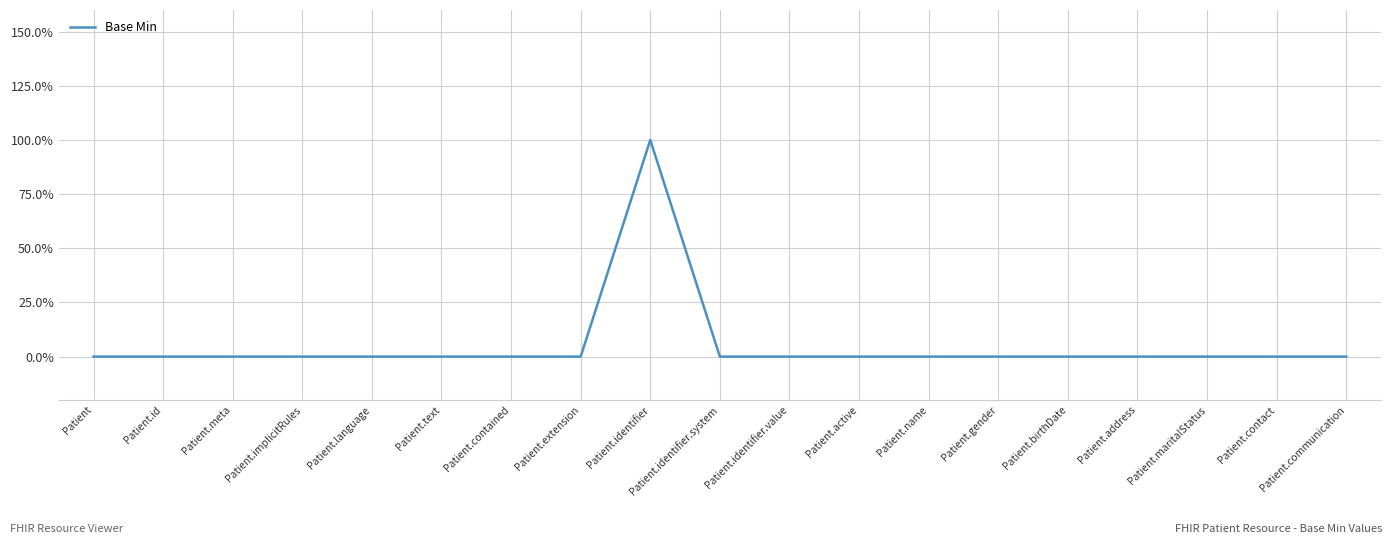

Does the chart have visible grid lines?

Yes